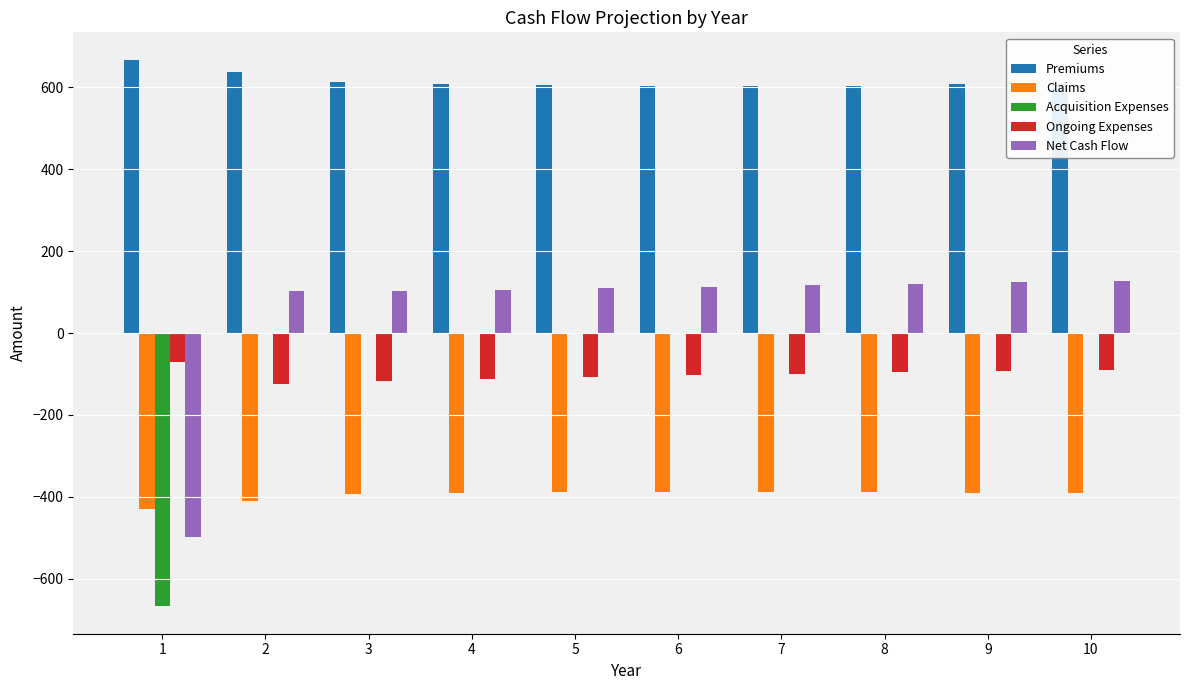

True or false: Ongoing Expenses has a value of -125.3 at 2.

True